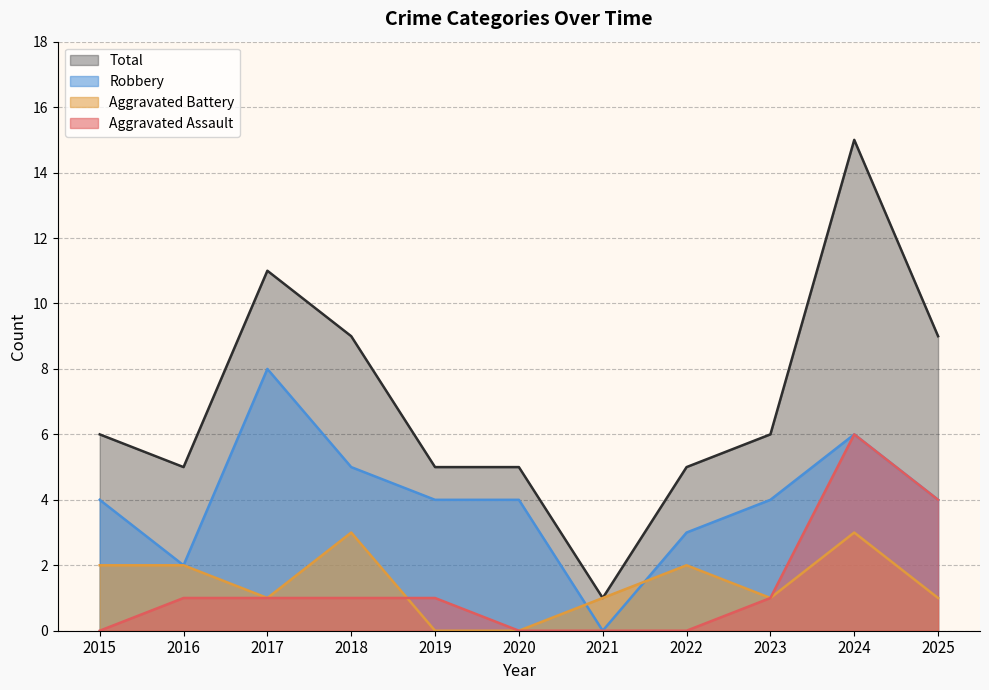

Does the chart display data point markers on the line(s)?

No